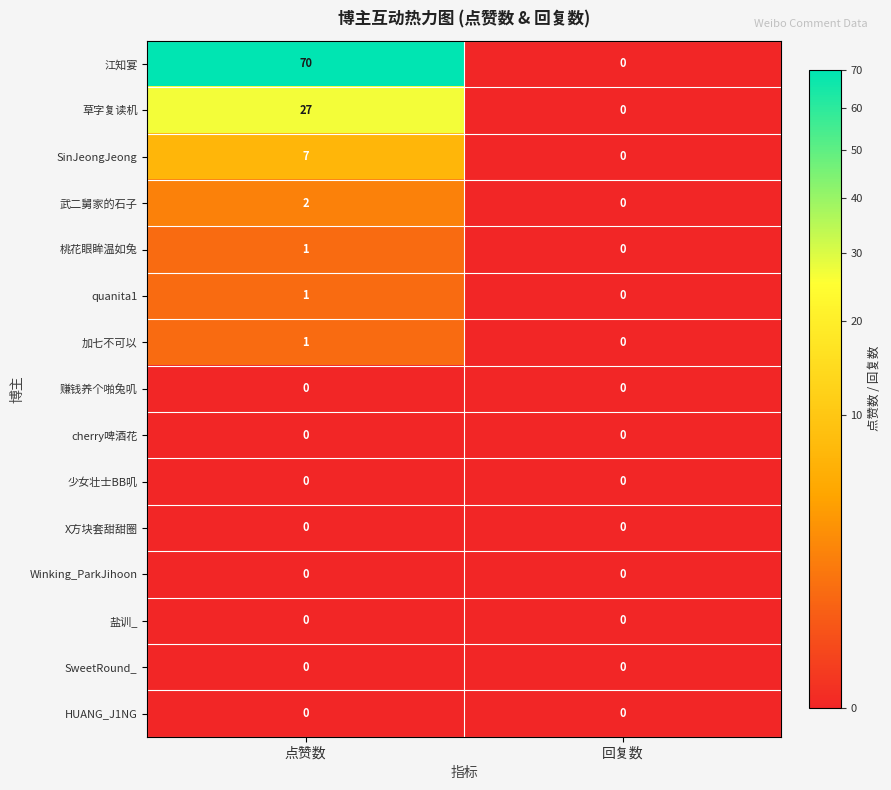

What is the difference between the highest and lowest values at 点赞数?

70